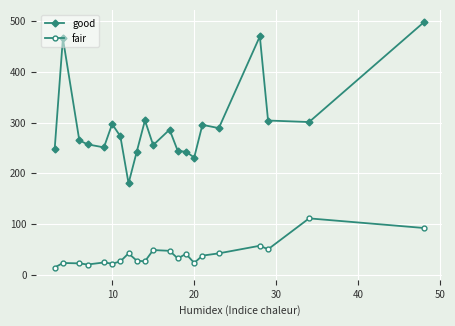

What is the difference between the second highest and second lowest values in the good series?

239.0